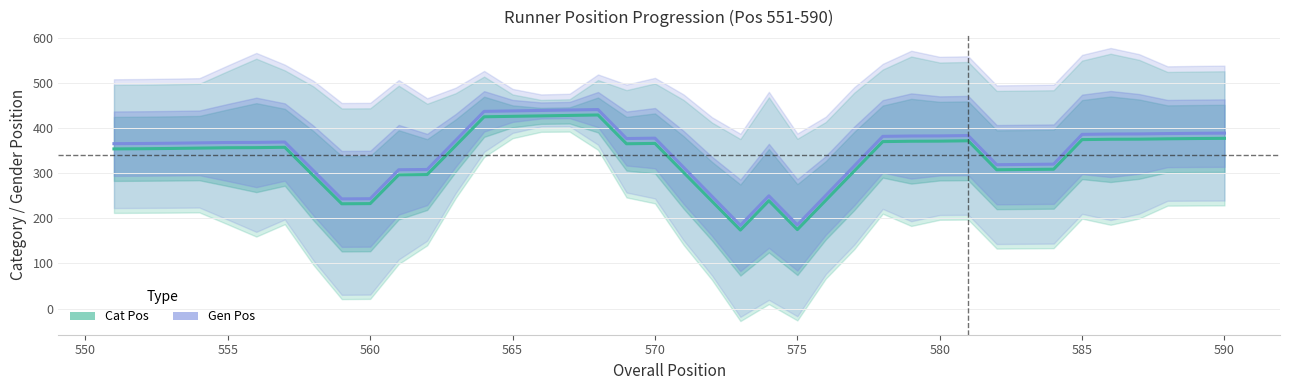

True or false: Cat Pos has a value of 173.9 at 570.

False